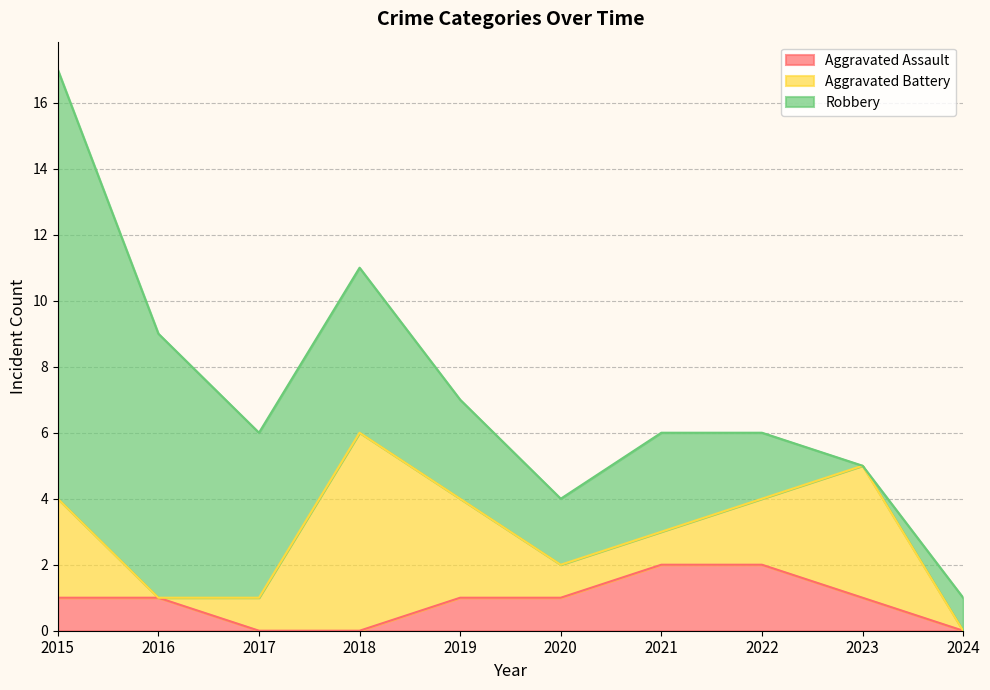

At which label is Aggravated Battery closest to 3?

2015